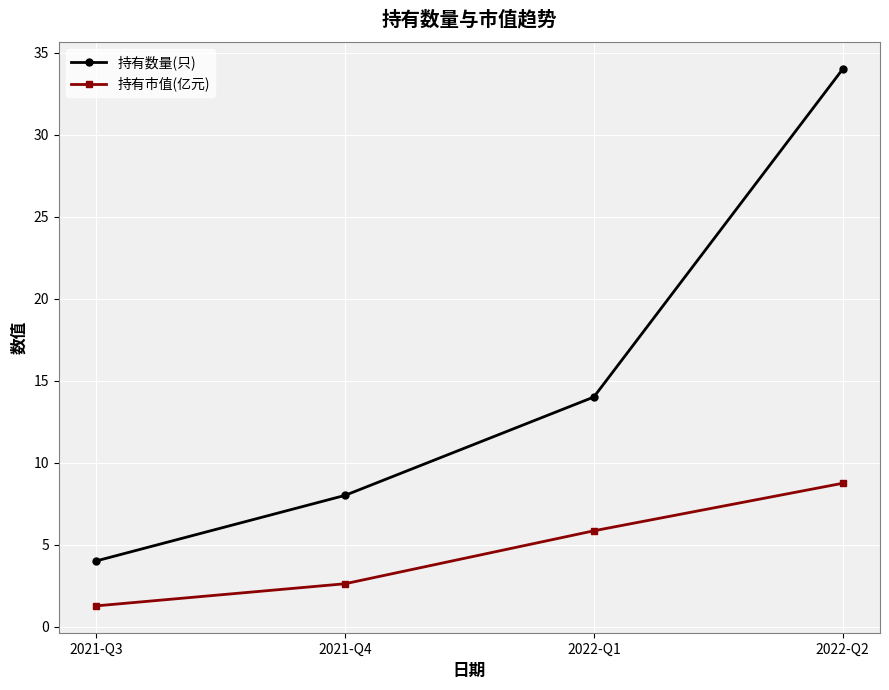

What is the total value across all series at 2021-Q3?

5.3